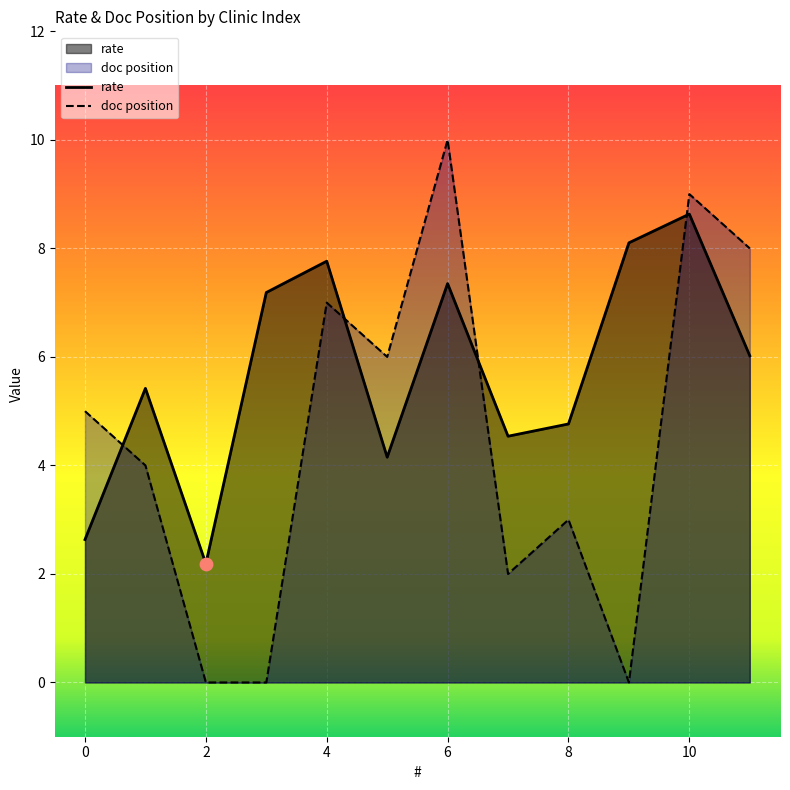

What is the total value across all series at 6?

17.4